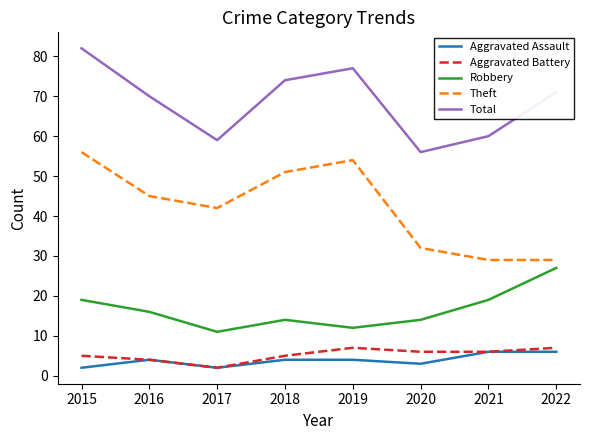

Does the chart have visible grid lines?

No